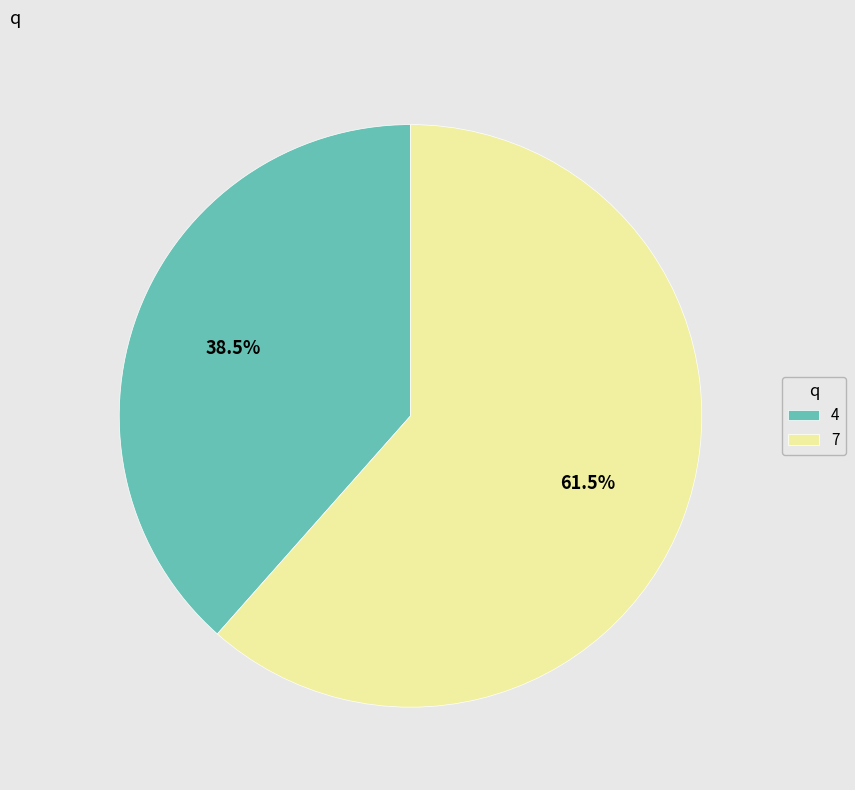

Rank the categories by value from highest to lowest.

7, 4